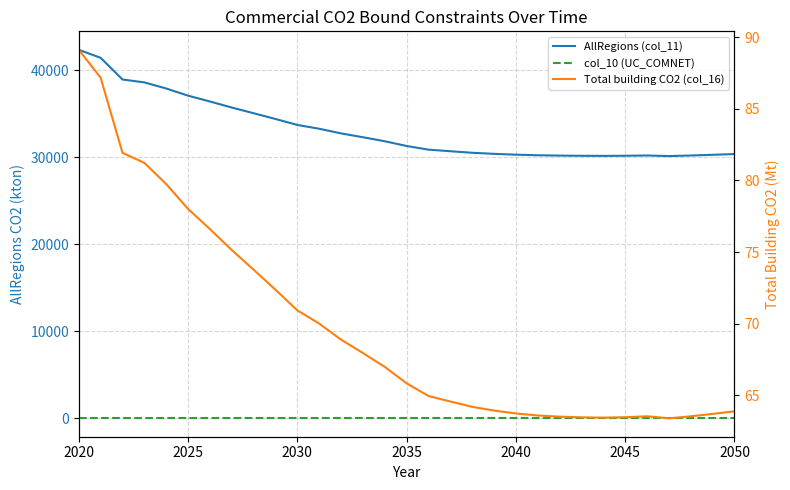

What is the maximum value shown in the chart?

42373.5